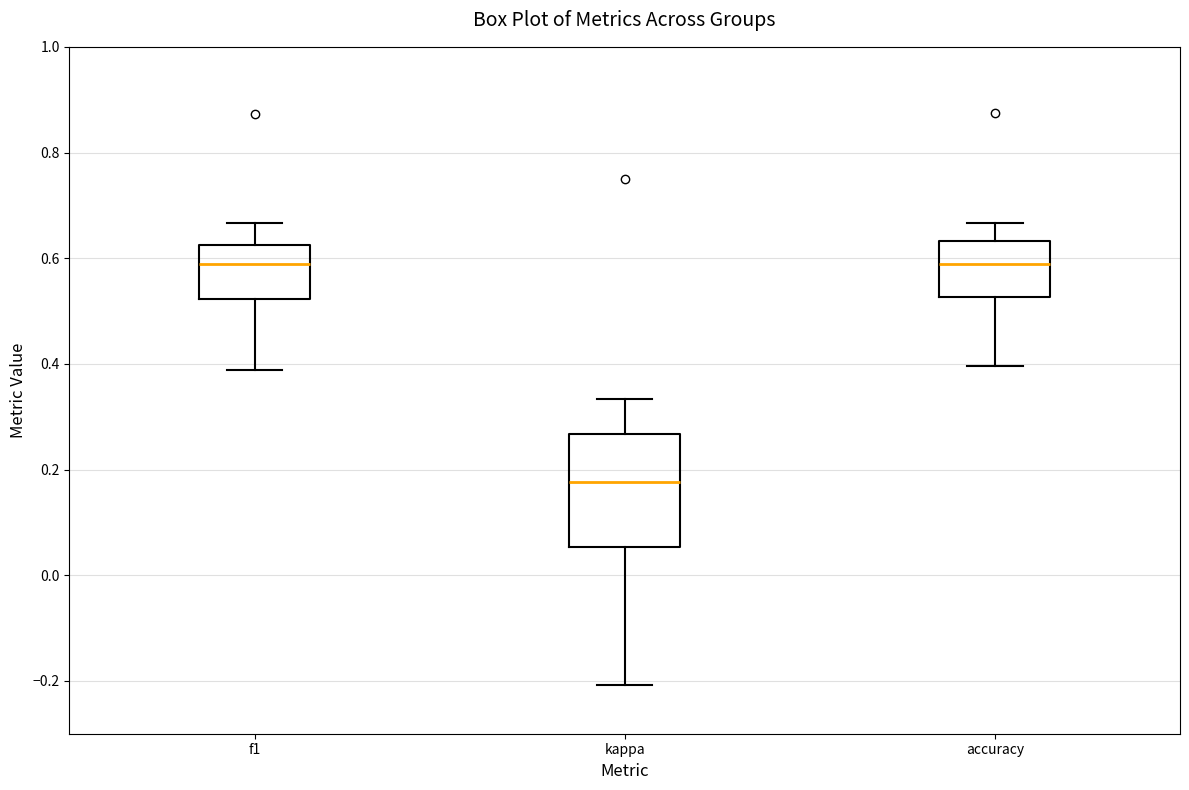

Reading left to right, read every box against the y-axis: the position of its median line, the range the box covers, and the ends of its whiskers. The values are not printed on the chart, so give them approximately, as read against the axis.

f1: median 0.58, box 0.52 to 0.62, whiskers 0.38 to 0.66
kappa: median 0.18, box 0.06 to 0.26, whiskers -0.20 to 0.34
accuracy: median 0.58, box 0.52 to 0.64, whiskers 0.40 to 0.66